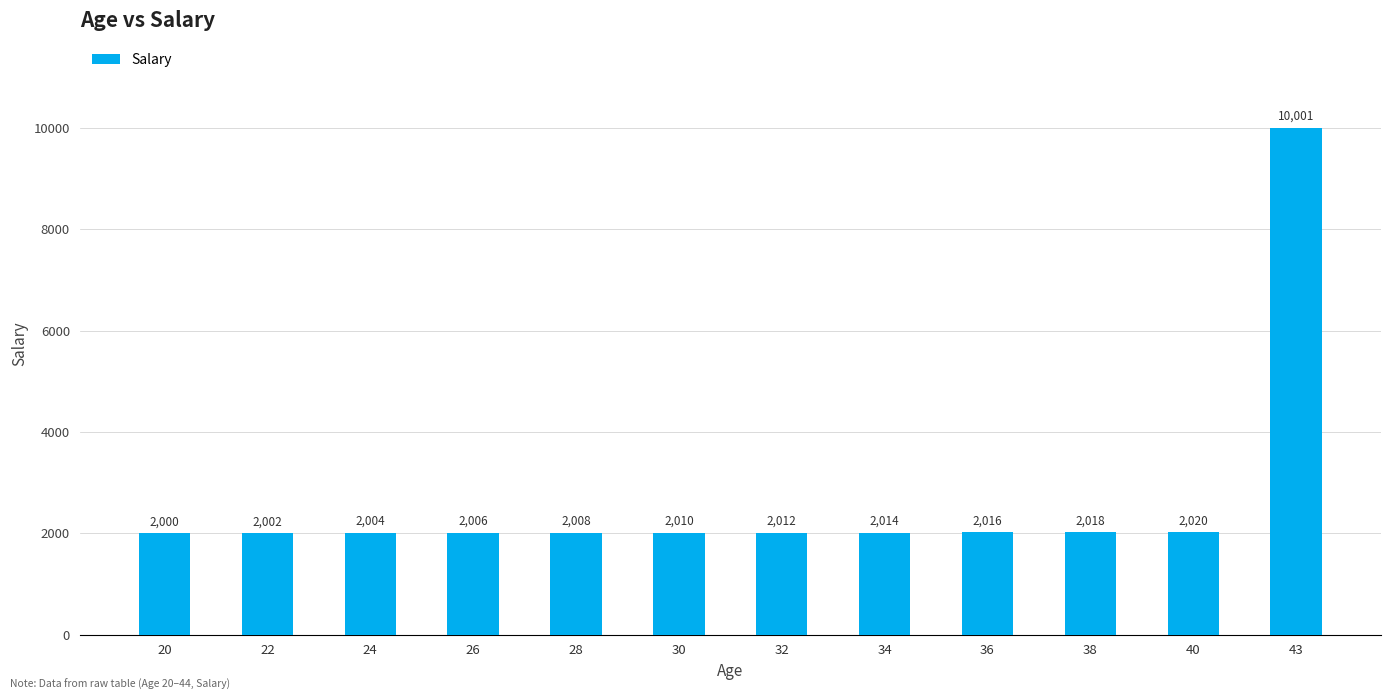

What is the change in value from 30 to 40?

+10